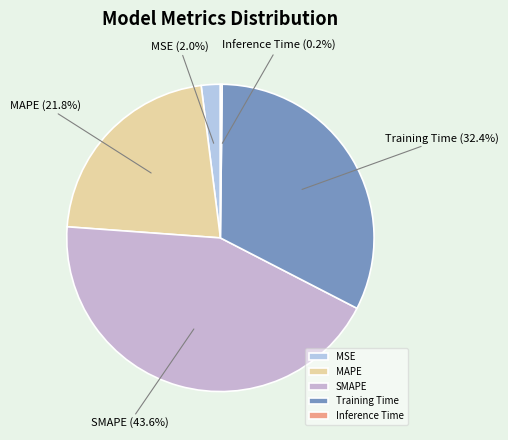

Does MSE account for over 50% of the chart?

No